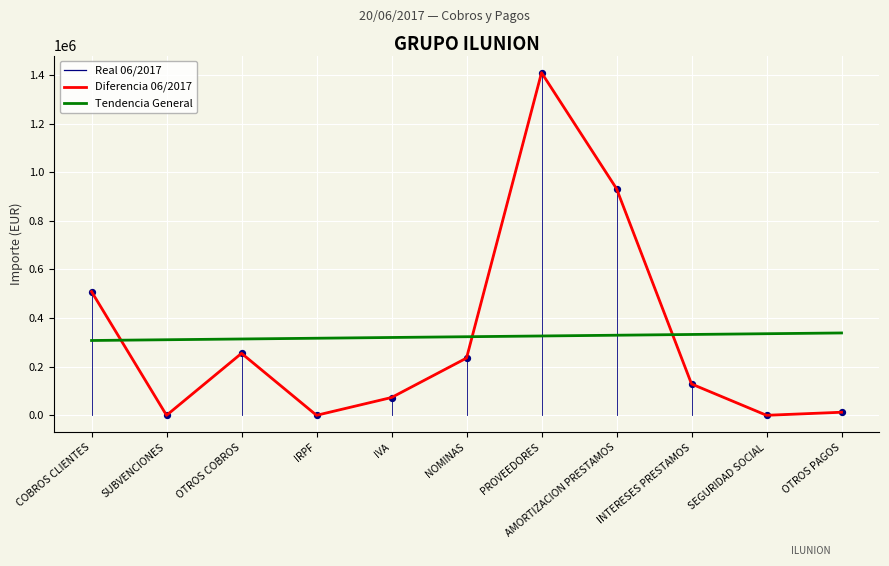

Is this an area chart (filled region under the line)?

No